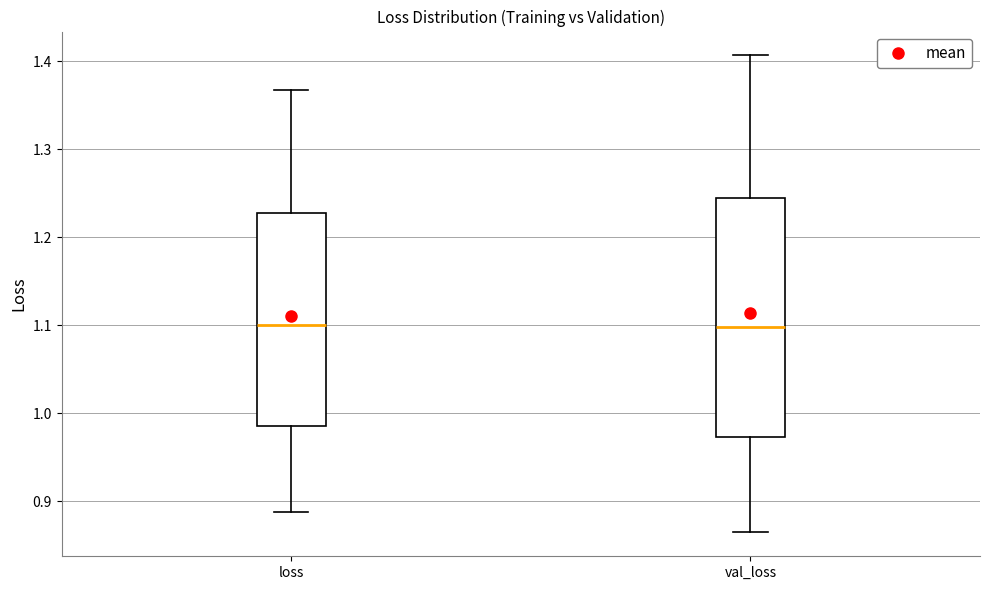

Where does the lower whisker of the box for loss end on the y-axis? The values are not printed on the chart, so give them approximately, as read against the axis.

0.89